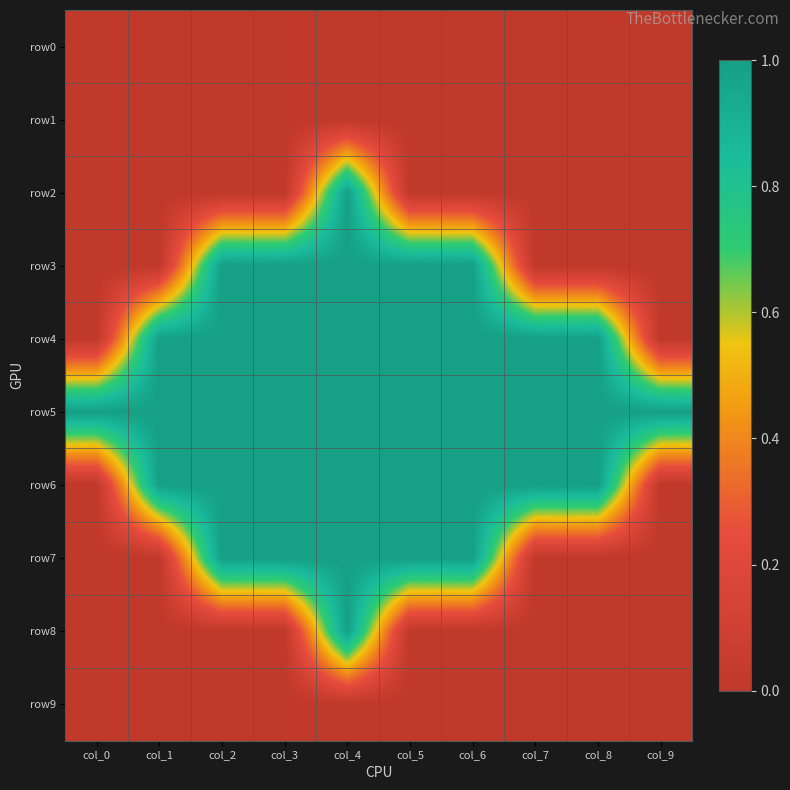

Reading right to left, transcribe all the data shown in this chart.

row0: col_9=0	col_8=0	col_7=0	col_6=0	col_5=0	col_4=0	col_3=0	col_2=0	col_1=0	col_0=0
row1: col_9=0	col_8=0	col_7=0	col_6=0	col_5=0	col_4=0	col_3=0	col_2=0	col_1=0	col_0=0
row2: col_9=0	col_8=0	col_7=0	col_6=0	col_5=0	col_4=1	col_3=0	col_2=0	col_1=0	col_0=0
row3: col_9=0	col_8=0	col_7=0	col_6=1	col_5=1	col_4=1	col_3=1	col_2=1	col_1=0	col_0=0
row4: col_9=0	col_8=1	col_7=1	col_6=1	col_5=1	col_4=1	col_3=1	col_2=1	col_1=1	col_0=0
row5: col_9=1	col_8=1	col_7=1	col_6=1	col_5=1	col_4=1	col_3=1	col_2=1	col_1=1	col_0=1
row6: col_9=0	col_8=1	col_7=1	col_6=1	col_5=1	col_4=1	col_3=1	col_2=1	col_1=1	col_0=0
row7: col_9=0	col_8=0	col_7=0	col_6=1	col_5=1	col_4=1	col_3=1	col_2=1	col_1=0	col_0=0
row8: col_9=0	col_8=0	col_7=0	col_6=0	col_5=0	col_4=1	col_3=0	col_2=0	col_1=0	col_0=0
row9: col_9=0	col_8=0	col_7=0	col_6=0	col_5=0	col_4=0	col_3=0	col_2=0	col_1=0	col_0=0